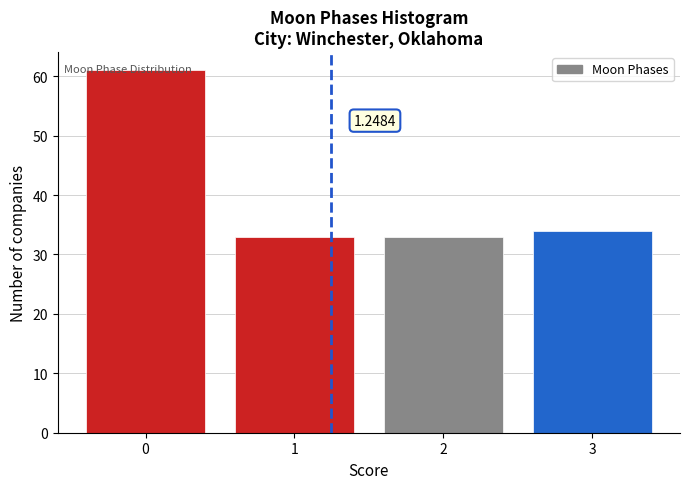

Approximately how many times larger is the value at 0 compared to 2?

1.8